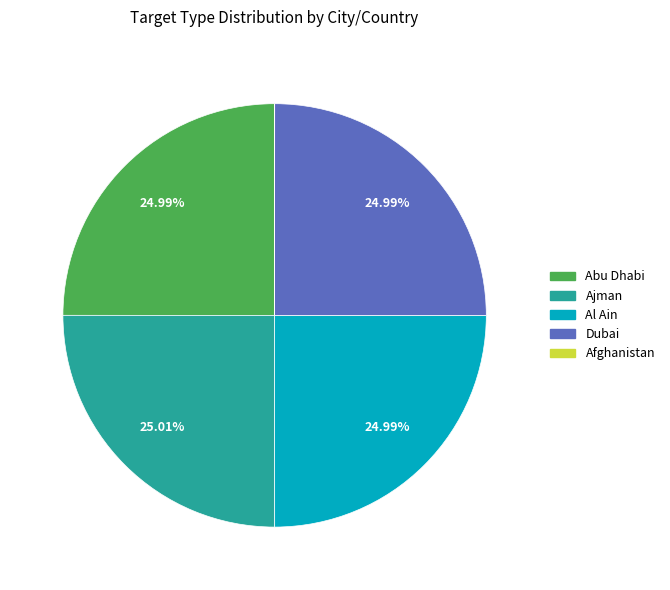

To the nearest percent, what is the average slice percentage?

20%